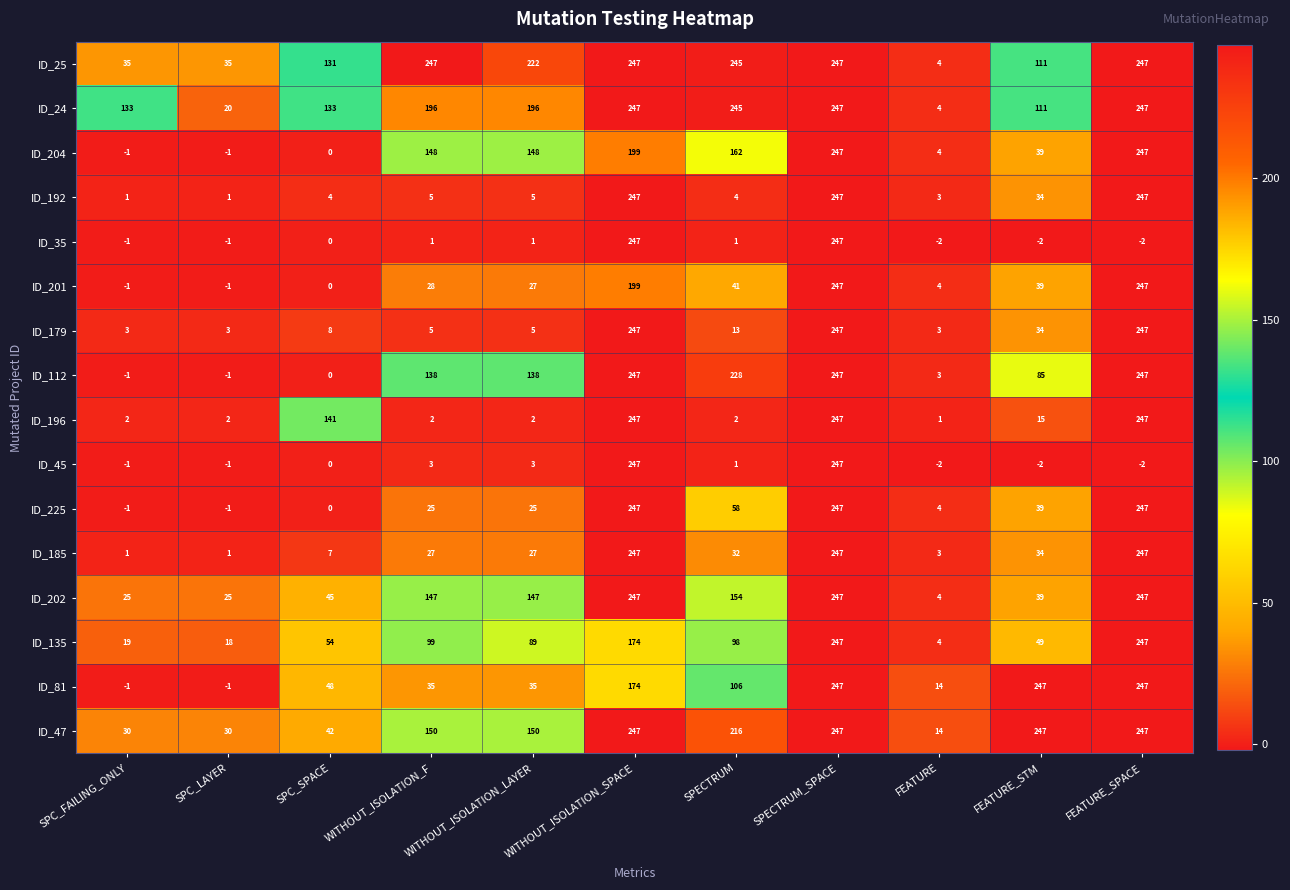

What is the sum of all ID_35 values?

489